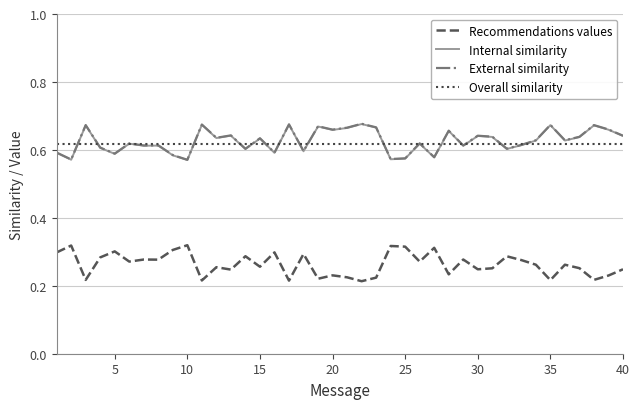

True or false: Recommendations values and Overall similarity cross at least once.

False